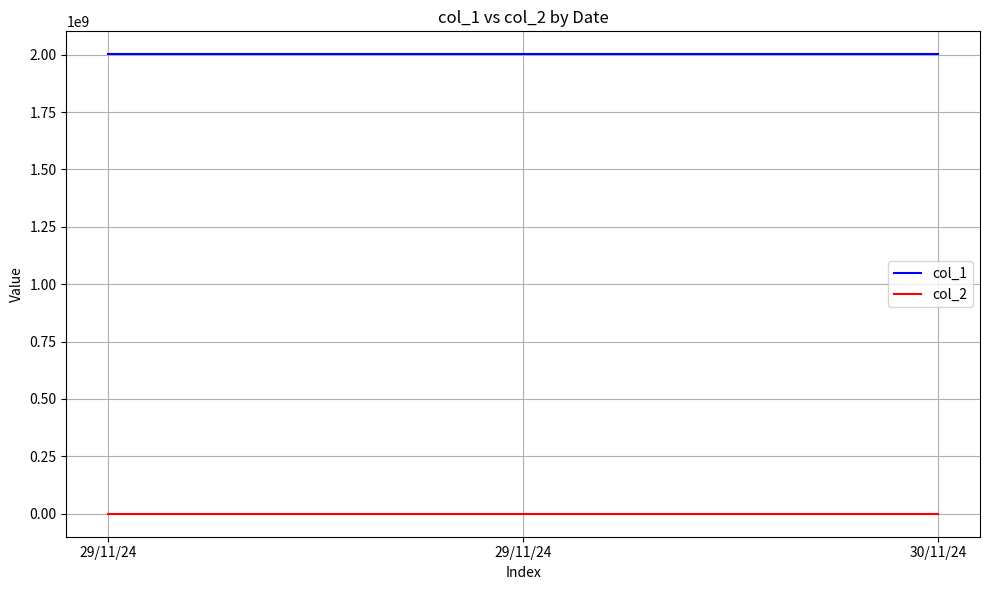

Which label corresponds to the smallest value in the chart?

30/11/24